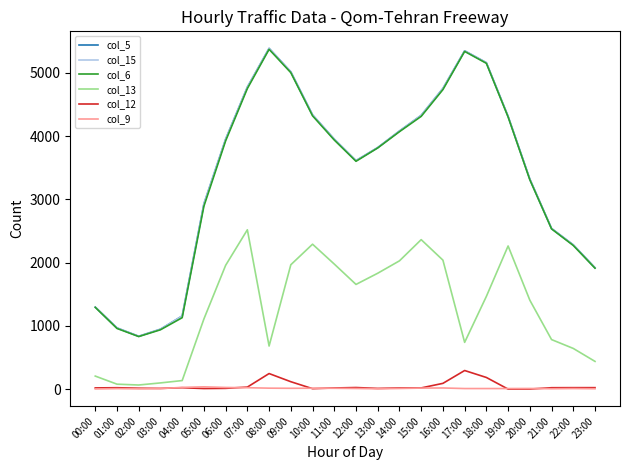

What is the maximum value shown in the chart?

5387